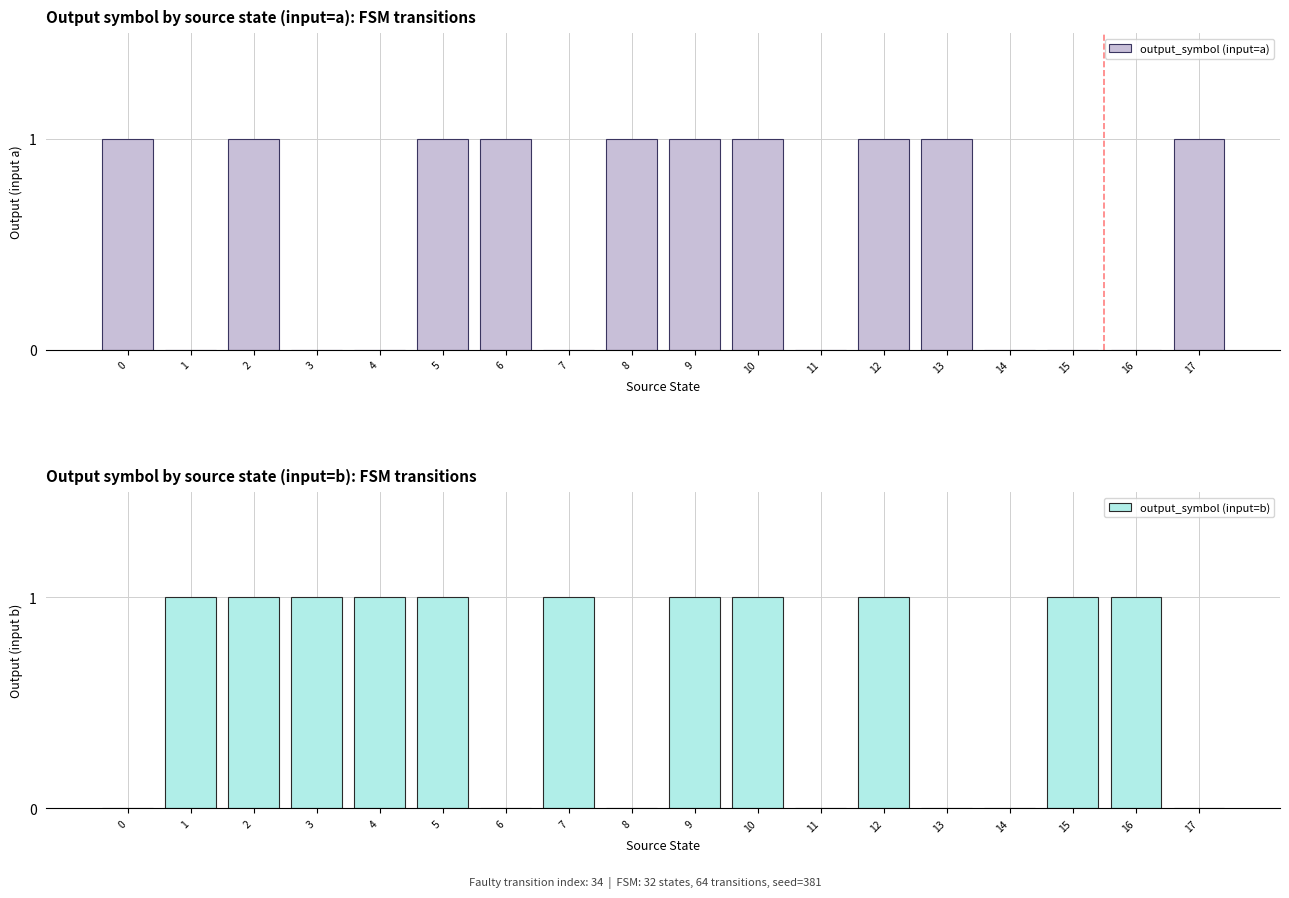

Which series has the largest total across all categories?

output_symbol (input=b)